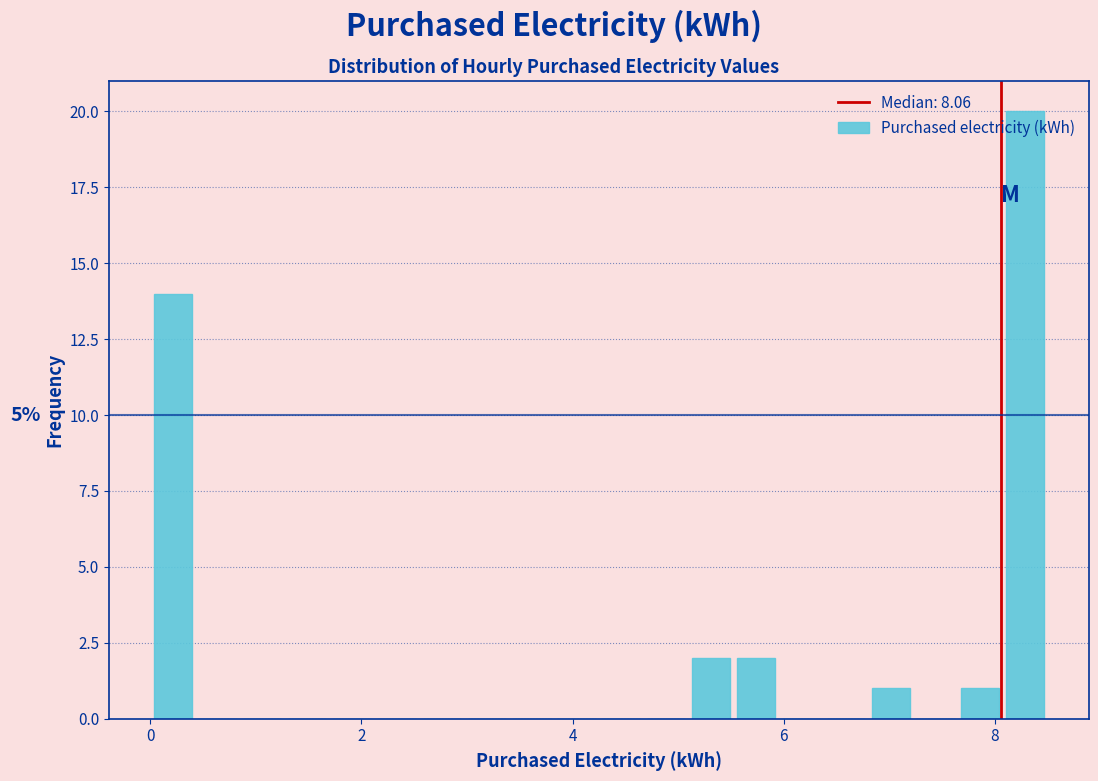

Around what value on the x-axis is the tallest bar? Give the approximate position of its centre, as read against the axis.

8.2